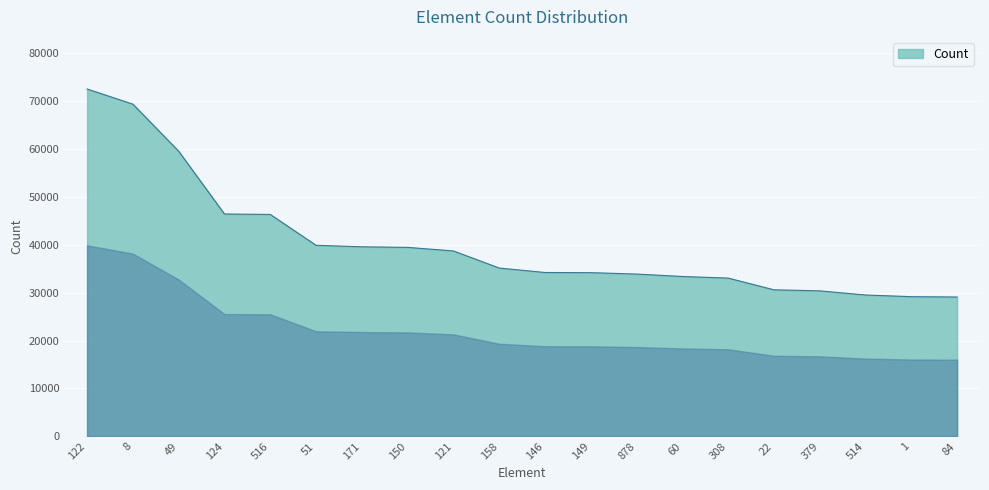

What is the change in value from 516 to 878?

-12446